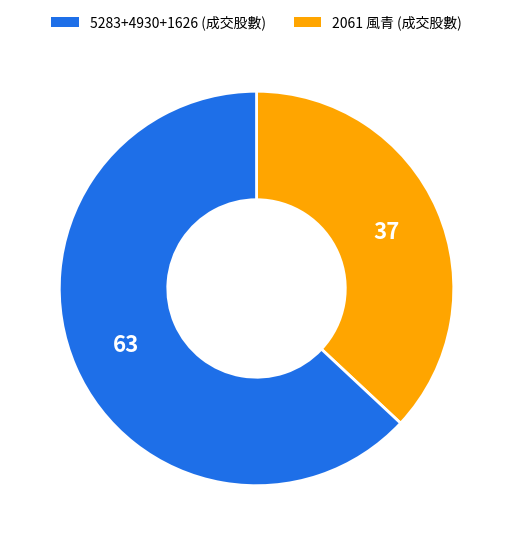

How many slices are in this pie chart?

2